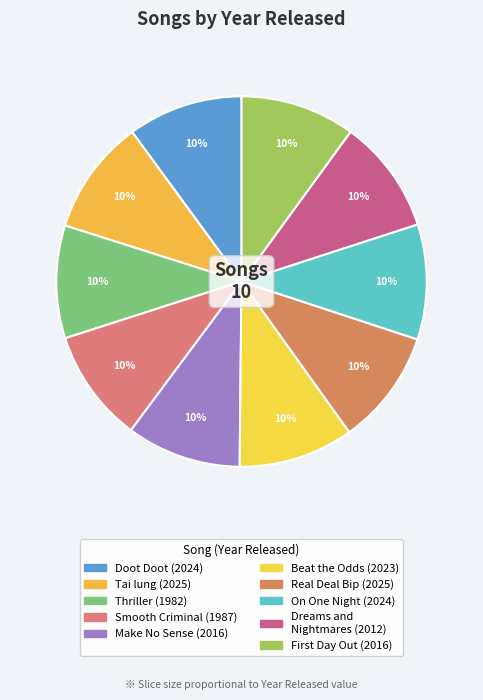

To the nearest percent, what portion does Thriller (1982) represent?

10%